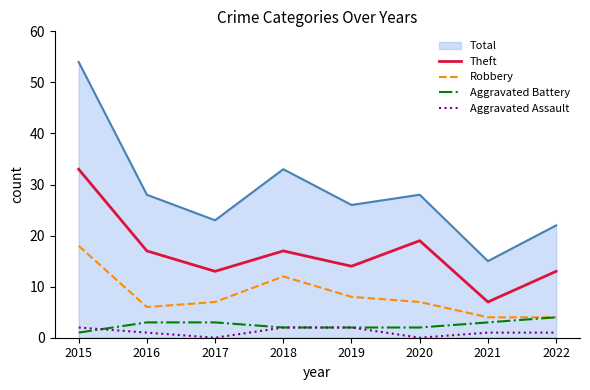

What is the sum of all Aggravated Battery values?

20